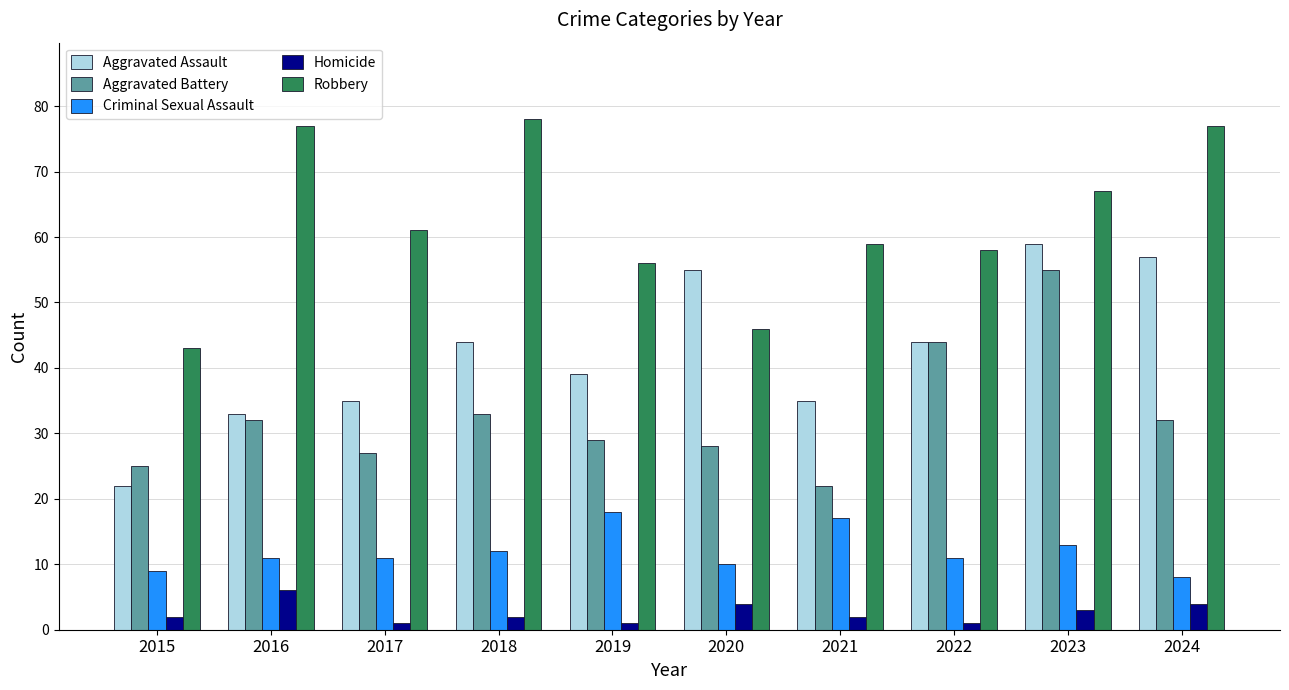

What is the spread (max minus min) of values at 2021?

57